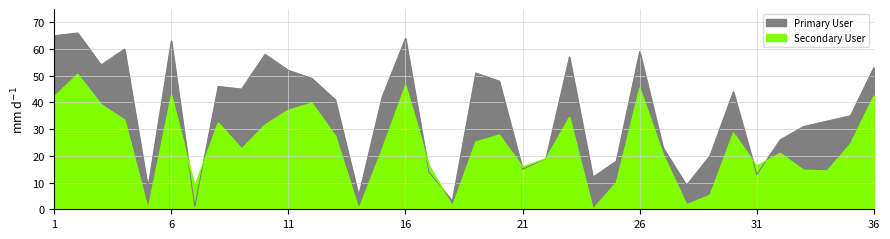

How many points are lower than both their immediate neighbors (excluding endpoints)?

10